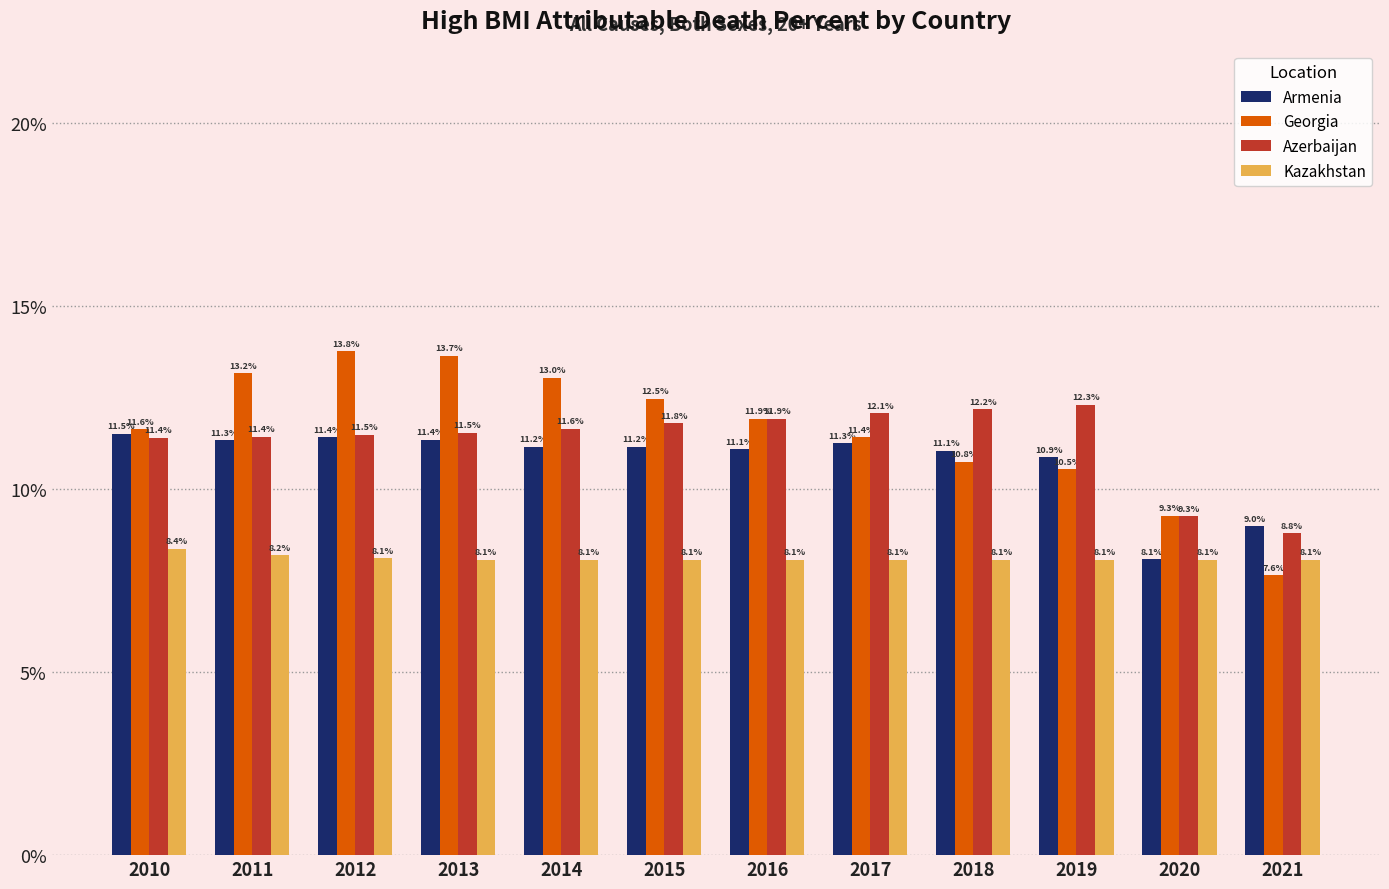

True or false: Georgia has a value of 0.1 at 2011.

True